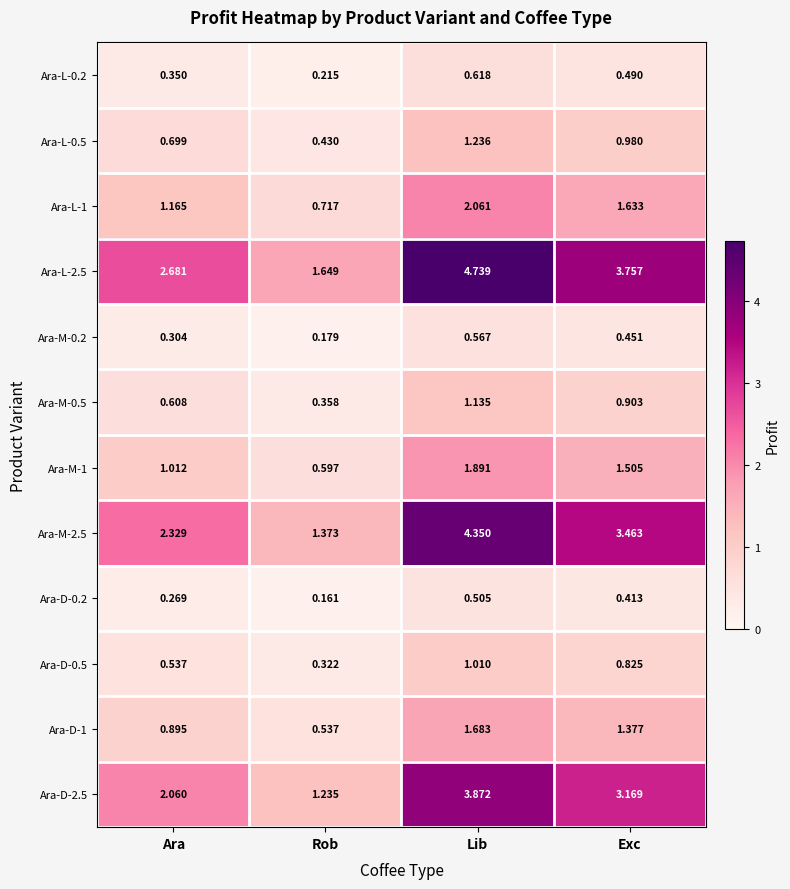

At which label does Ara-L-1 first exceed 1?

Ara